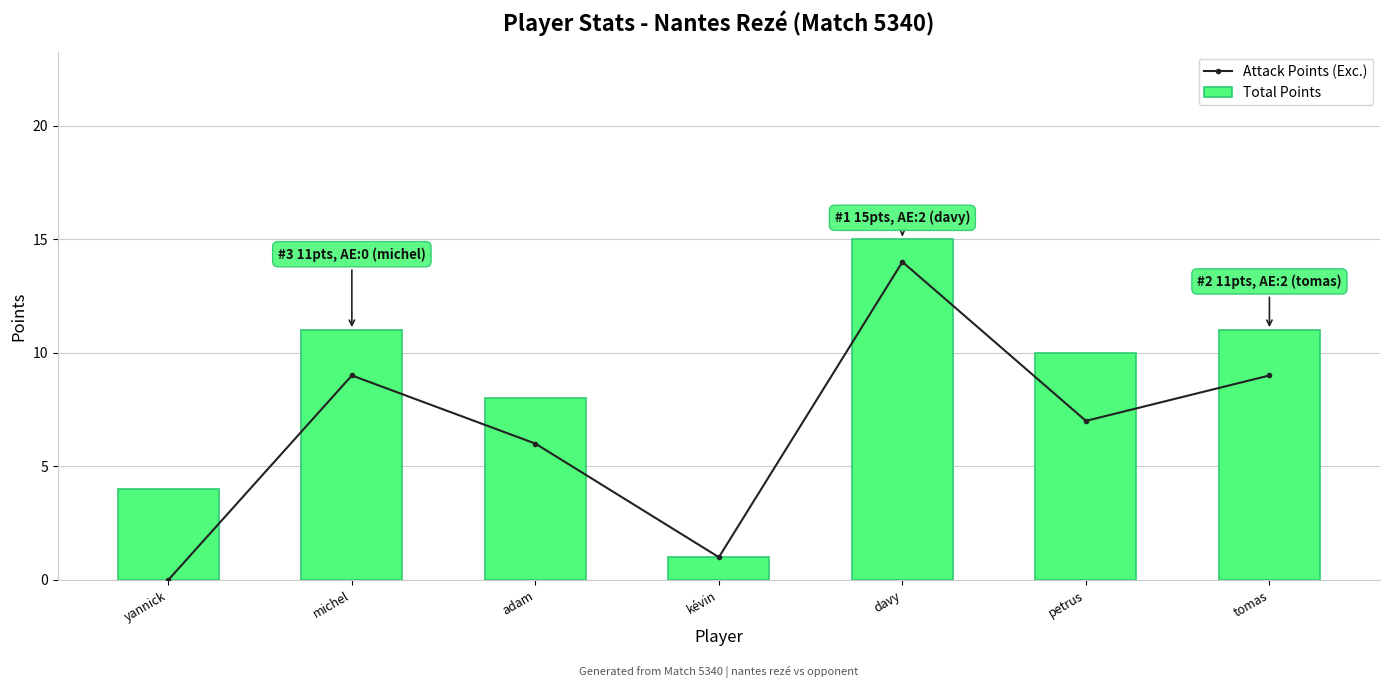

What is the average value of the Total Points series?

9